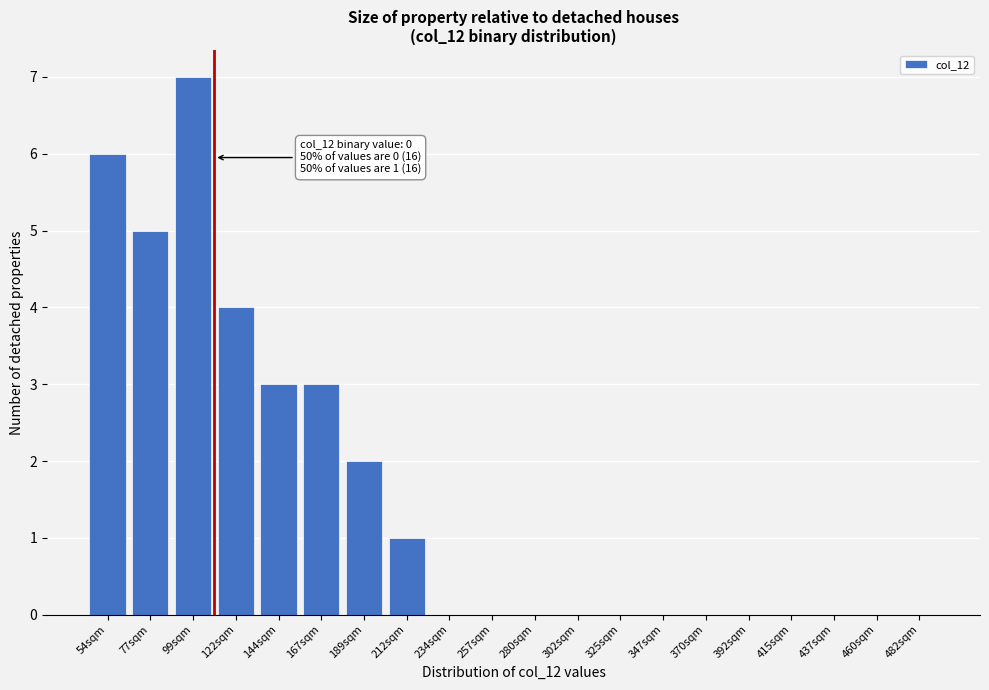

Reading left to right, list all the values displayed in this chart.

54sqm=6	77sqm=5	99sqm=7	122sqm=4	144sqm=3	167sqm=3	189sqm=2	212sqm=1	234sqm=0	257sqm=0	280sqm=0	302sqm=0	325sqm=0	347sqm=0	370sqm=0	392sqm=0	415sqm=0	437sqm=0	460sqm=0	482sqm=0